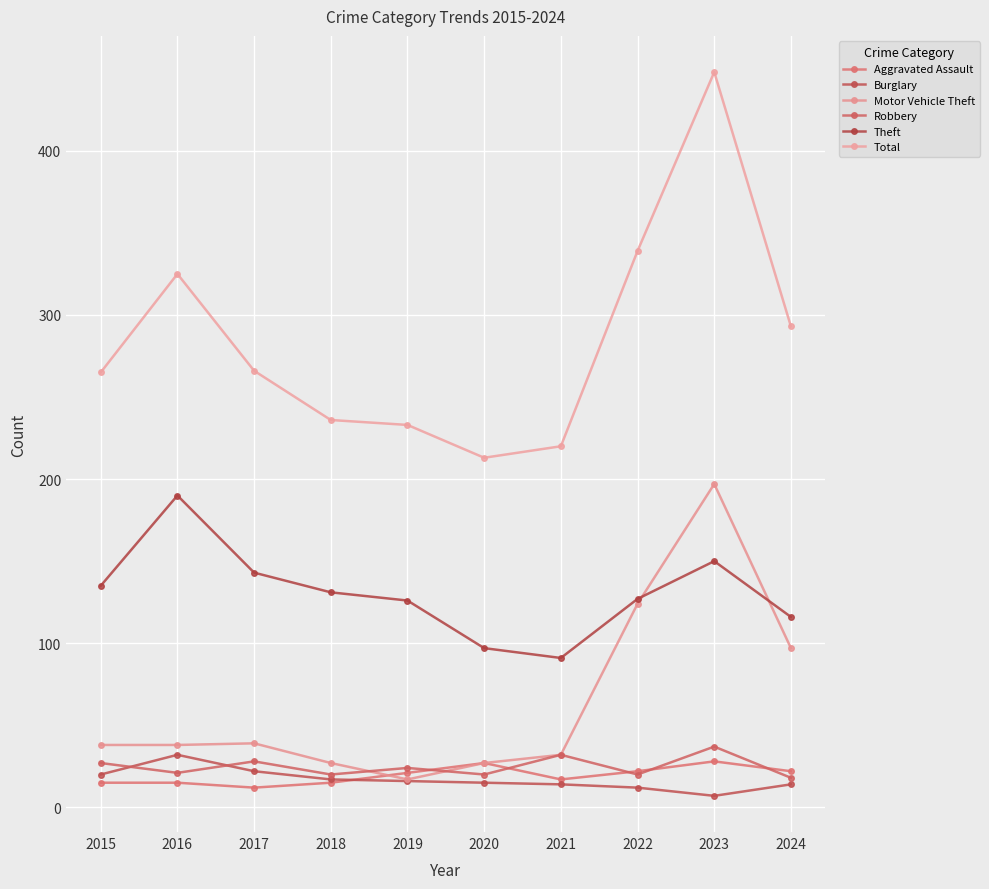

True or false: Total and Motor Vehicle Theft cross at least once.

False